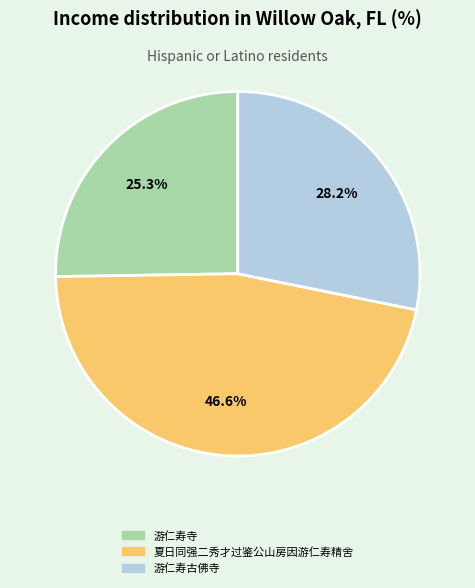

Which category has the smallest portion of the pie?

游仁寿寺